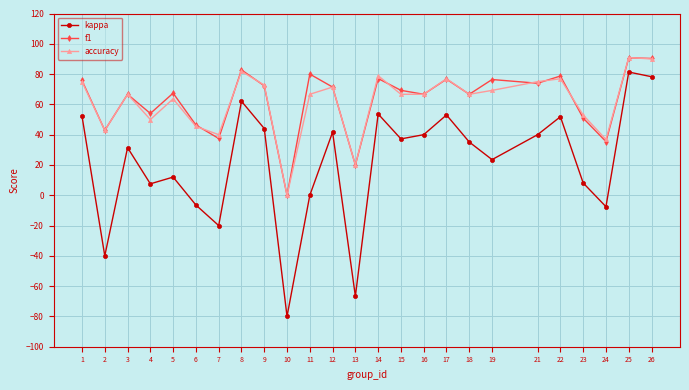

True or false: accuracy and kappa intersect in this chart.

False